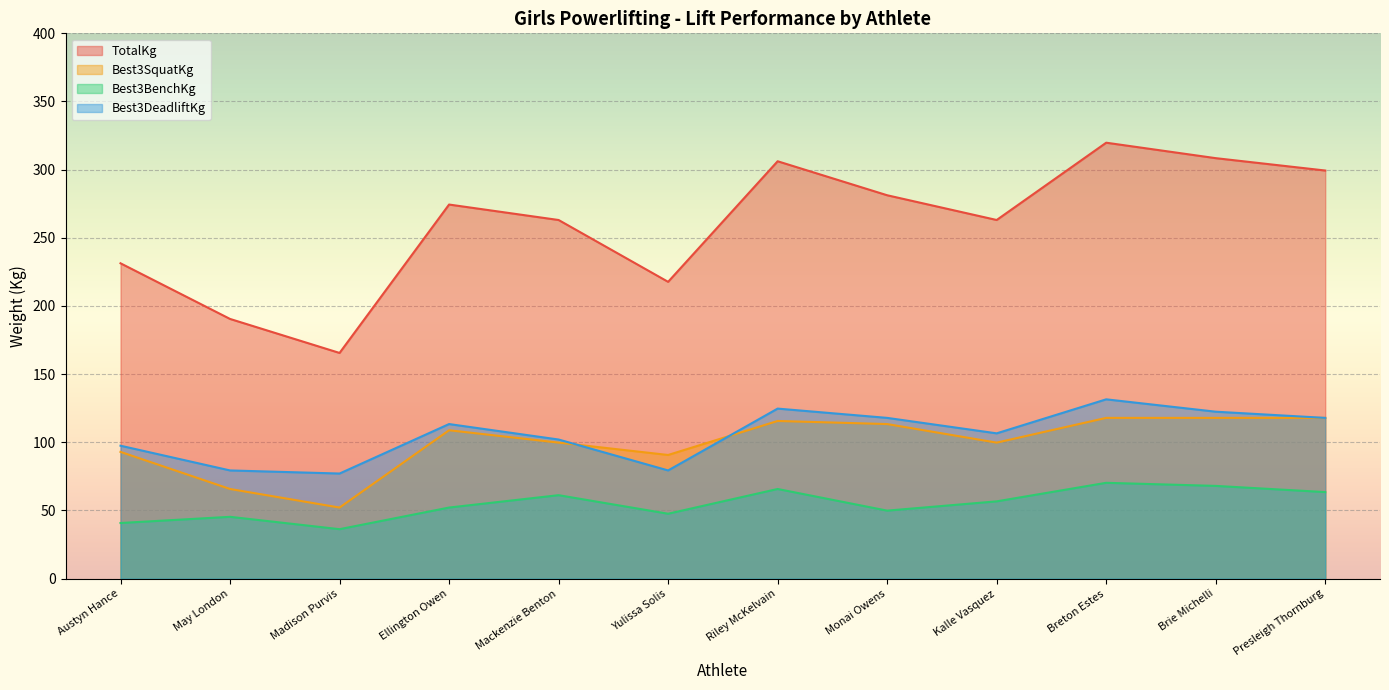

The Best3BenchKg series shows 65.8 at Riley McKelvain. True or false?

True